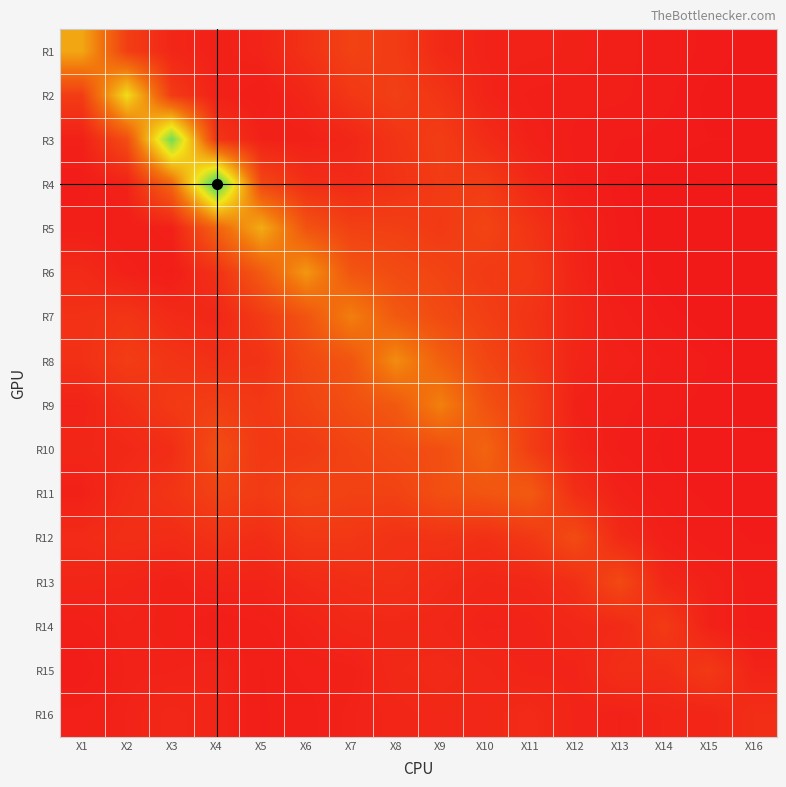

Reading left to right, what are all the values shown in this chart?

R1: X1=3.8	X2=1.1	X3=0.4	X4=0.3	X5=0.3	X6=0.8	X7=1.2	X8=1.0	X9=0.5	X10=0.3	X11=0.3	X12=0.3	X13=0.2	X14=0.1	X15=0.1	X16=0.1
R2: X1=1.1	X2=5.0	X3=1.0	X4=0.3	X5=0.2	X6=0.4	X7=0.9	X8=1.1	X9=0.8	X10=0.3	X11=0.2	X12=0.2	X13=0.2	X14=0.1	X15=0.1	X16=0.1
R3: X1=0.2	X2=1.5	X3=7.0	X4=0.8	X5=0.3	X6=0.2	X7=0.4	X8=0.8	X9=1.1	X10=0.6	X11=0.3	X12=0.1	X13=0.1	X14=0.1	X15=0.1	X16=0.1
R4: X1=0.1	X2=0.3	X3=2.3	X4=7.8	X5=1.4	X6=0.7	X7=0.5	X8=0.8	X9=1.0	X10=1.0	X11=0.5	X12=0.2	X13=0.1	X14=0.1	X15=0.0	X16=0.0
R5: X1=0.2	X2=0.2	X3=0.3	X4=2.2	X5=3.9	X6=1.7	X7=1.2	X8=1.1	X9=1.0	X10=1.3	X11=0.8	X12=0.3	X13=0.1	X14=0.0	X15=0.1	X16=0.1
R6: X1=0.5	X2=0.2	X3=0.1	X4=0.7	X5=1.9	X6=3.5	X7=1.8	X8=1.5	X9=1.3	X10=1.0	X11=1.0	X12=0.4	X13=0.1	X14=0.1	X15=0.0	X16=0.0
R7: X1=0.7	X2=0.8	X3=0.5	X4=0.4	X5=1.0	X6=1.7	X7=2.9	X8=1.9	X9=1.5	X10=1.1	X11=0.8	X12=0.4	X13=0.2	X14=0.1	X15=0.0	X16=0.1
R8: X1=0.7	X2=1.1	X3=0.8	X4=0.7	X5=0.8	X6=1.4	X7=1.8	X8=3.2	X9=2.1	X10=1.3	X11=0.9	X12=0.4	X13=0.3	X14=0.2	X15=0.1	X16=0.0
R9: X1=0.3	X2=0.7	X3=1.0	X4=1.1	X5=0.9	X6=1.3	X7=1.6	X8=1.9	X9=3.0	X10=1.7	X11=1.1	X12=0.3	X13=0.2	X14=0.1	X15=0.1	X16=0.0
R10: X1=0.4	X2=0.5	X3=0.6	X4=1.5	X5=0.9	X6=1.0	X7=1.3	X8=1.5	X9=1.6	X10=2.2	X11=1.1	X12=0.3	X13=0.2	X14=0.1	X15=0.1	X16=0.1
R11: X1=0.3	X2=0.6	X3=0.8	X4=1.2	X5=1.0	X6=1.3	X7=1.2	X8=1.2	X9=1.6	X10=1.7	X11=1.9	X12=0.6	X13=0.3	X14=0.1	X15=0.1	X16=0.1
R12: X1=0.5	X2=0.7	X3=0.6	X4=0.7	X5=0.6	X6=0.9	X7=0.9	X8=0.7	X9=0.8	X10=0.7	X11=0.9	X12=1.5	X13=0.5	X14=0.2	X15=0.1	X16=0.1
R13: X1=0.4	X2=0.4	X3=0.3	X4=0.4	X5=0.3	X6=0.5	X7=0.6	X8=0.7	X9=0.5	X10=0.4	X11=0.4	X12=0.7	X13=1.4	X14=0.4	X15=0.3	X16=0.1
R14: X1=0.2	X2=0.3	X3=0.3	X4=0.2	X5=0.2	X6=0.3	X7=0.5	X8=0.5	X9=0.4	X10=0.3	X11=0.3	X12=0.4	X13=0.5	X14=1.0	X15=0.3	X16=0.1
R15: X1=0.1	X2=0.3	X3=0.3	X4=0.4	X5=0.2	X6=0.2	X7=0.3	X8=0.5	X9=0.5	X10=0.4	X11=0.3	X12=0.3	X13=0.7	X14=0.6	X15=1.0	X16=0.3
R16: X1=0.2	X2=0.3	X3=0.5	X4=0.4	X5=0.2	X6=0.2	X7=0.3	X8=0.4	X9=0.5	X10=0.4	X11=0.5	X12=0.3	X13=0.3	X14=0.4	X15=0.4	X16=0.6